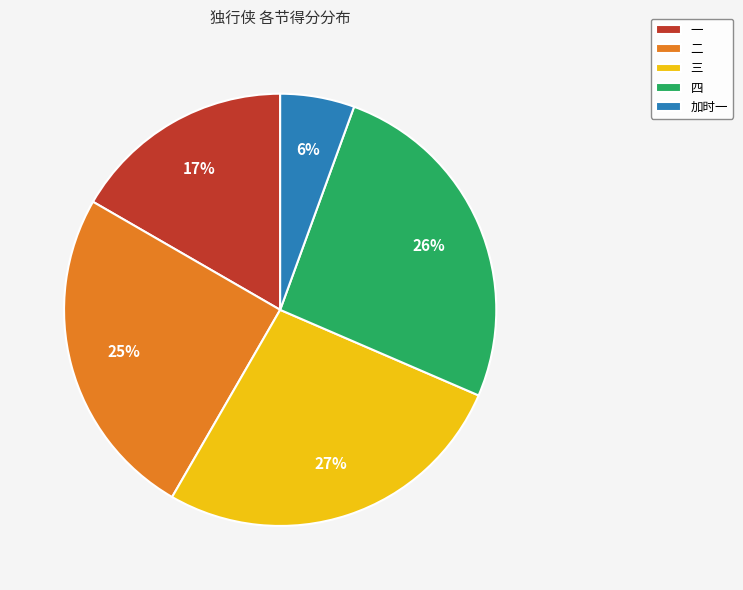

Which has a higher value, 二 or 四?

四